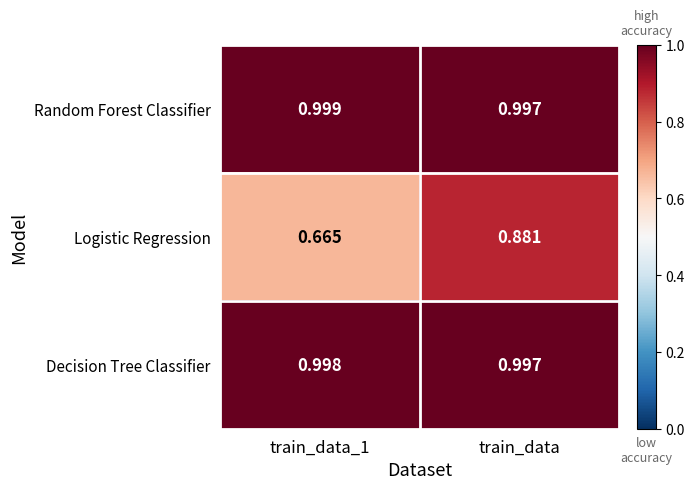

Which series has the widest spread of values?

Logistic Regression